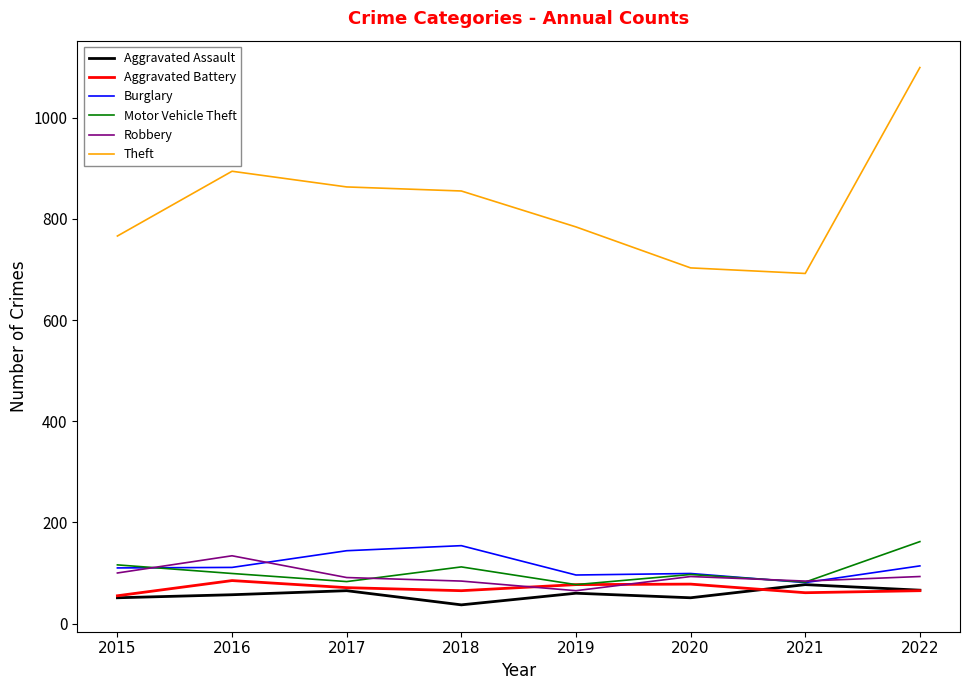

Which series has the largest total across all categories?

Theft